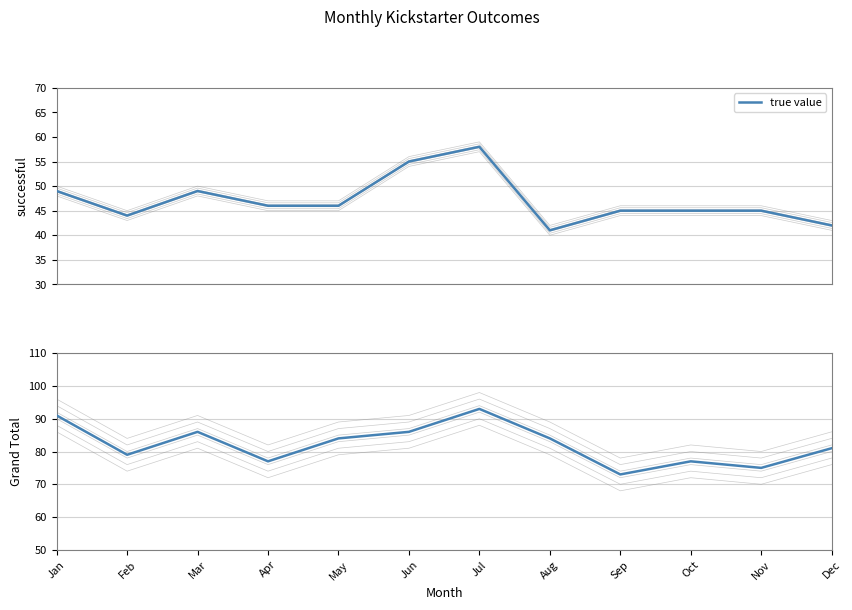

Which category has the highest value across all series?

Jul